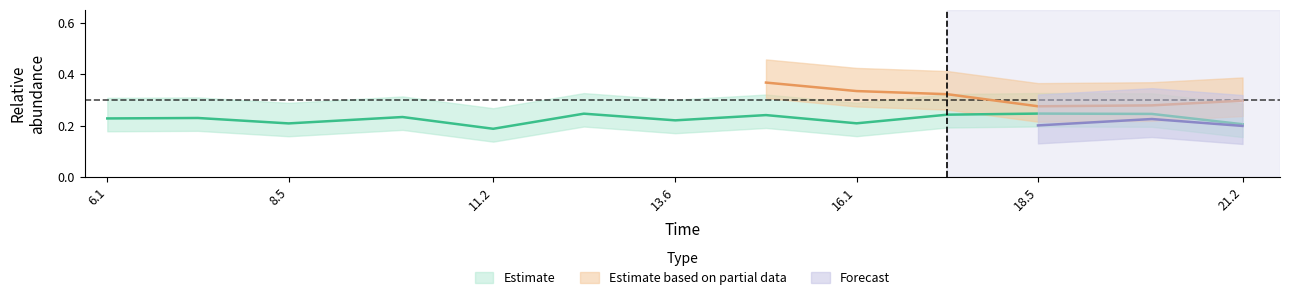

Is it true that species_3 equals 0.2 at 11?

True